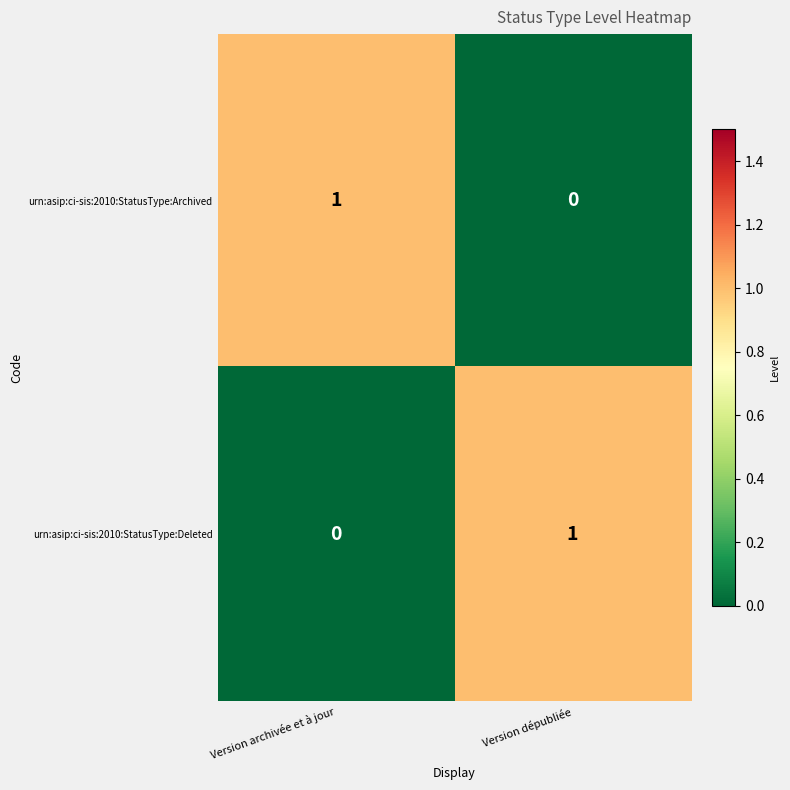

Reading right to left, transcribe all the data shown in this chart.

urn:asip:ci-sis:2010:StatusType:Archived: 0	1
urn:asip:ci-sis:2010:StatusType:Deleted: 1	0